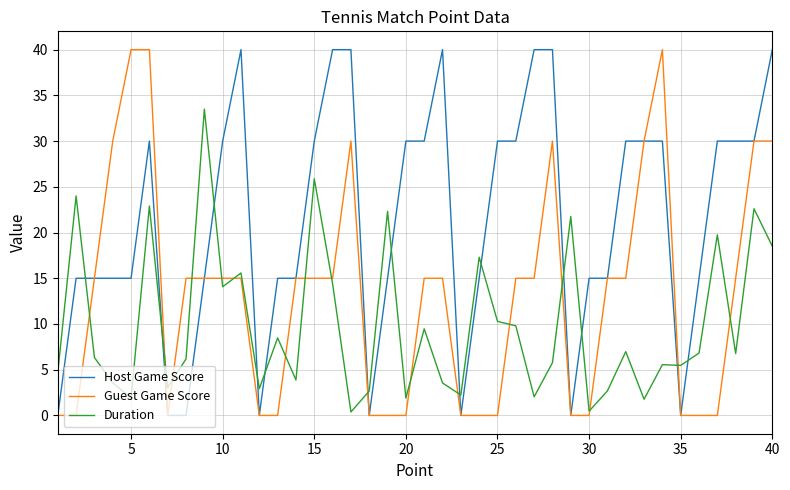

What is the greatest value displayed?

40.0